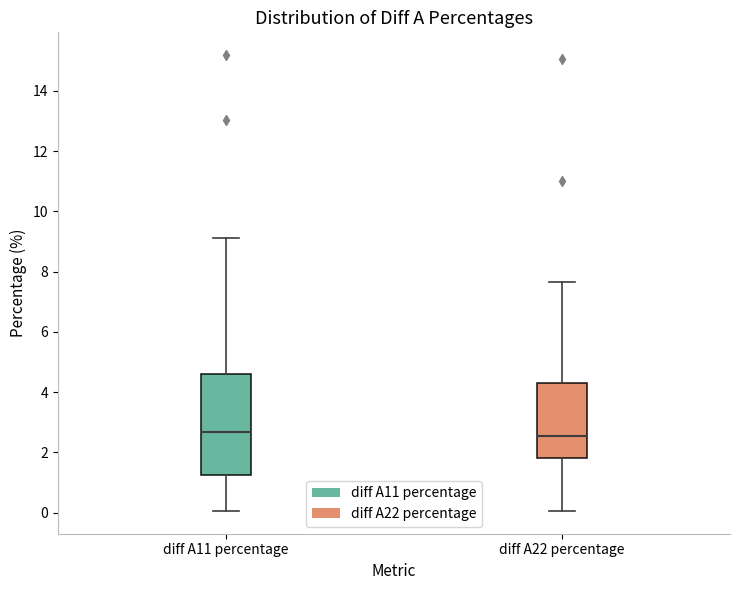

Where does the lower whisker of the box for diff A11 percentage end on the y-axis? The values are not printed on the chart, so give them approximately, as read against the axis.

0.0